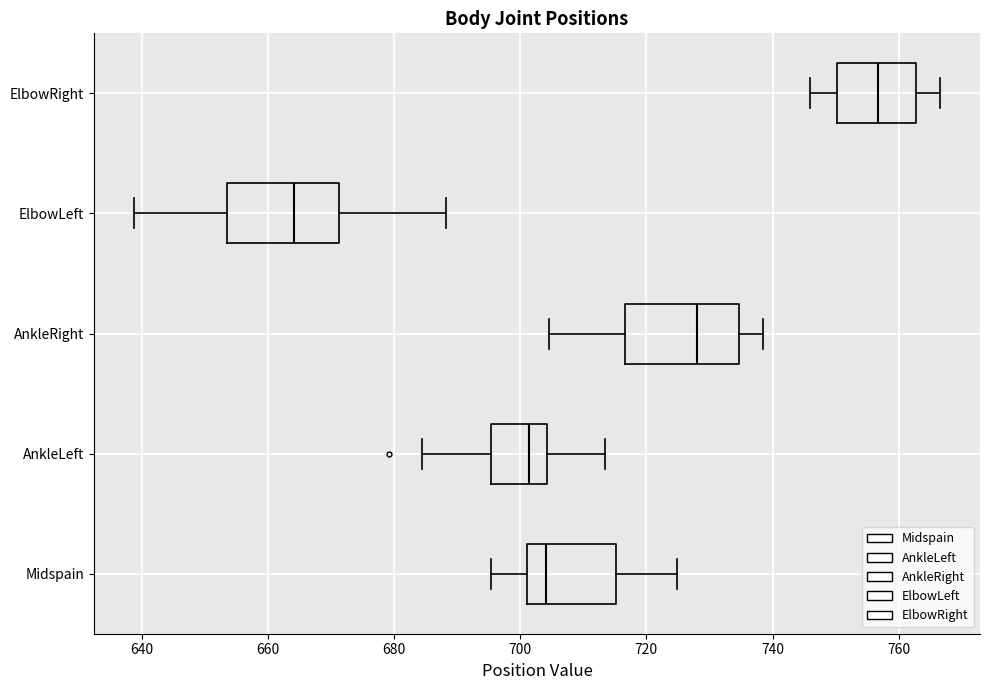

Where is the left edge of the box for ElbowRight on the x-axis? The values are not printed on the chart, so give them approximately, as read against the axis.

750